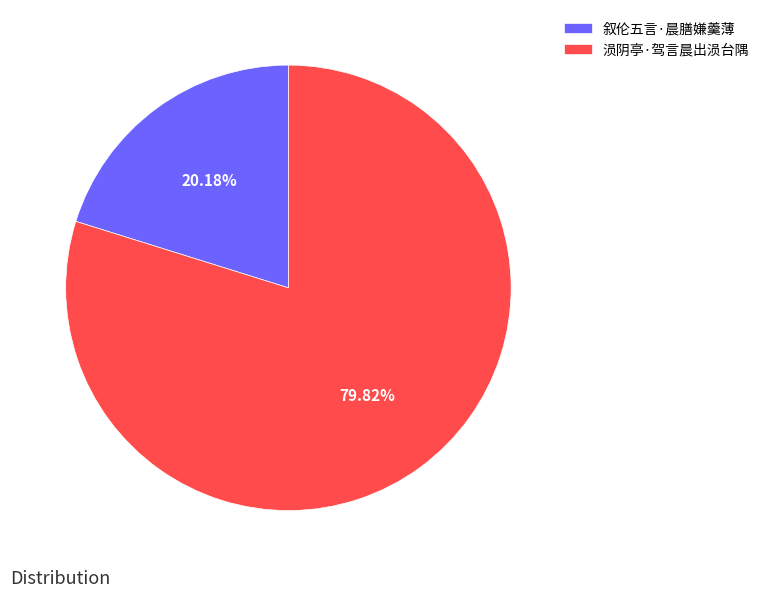

Rank the categories by value from lowest to highest.

叙伦五言·晨膳嫌羹薄, 涢阴亭·驾言晨出涢台隅